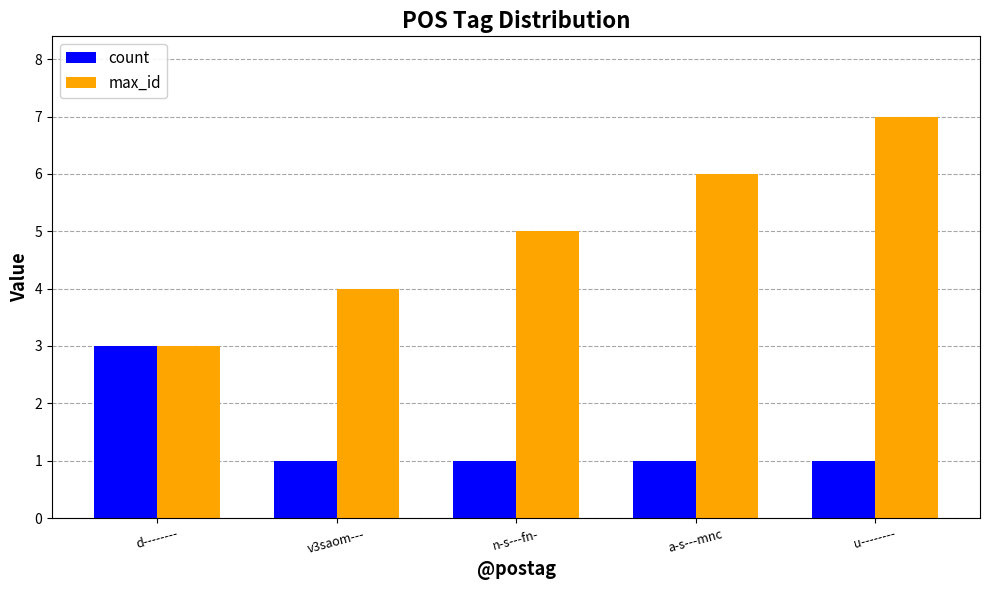

True or false: max_id has a value of 6 at a-s---mnc.

True